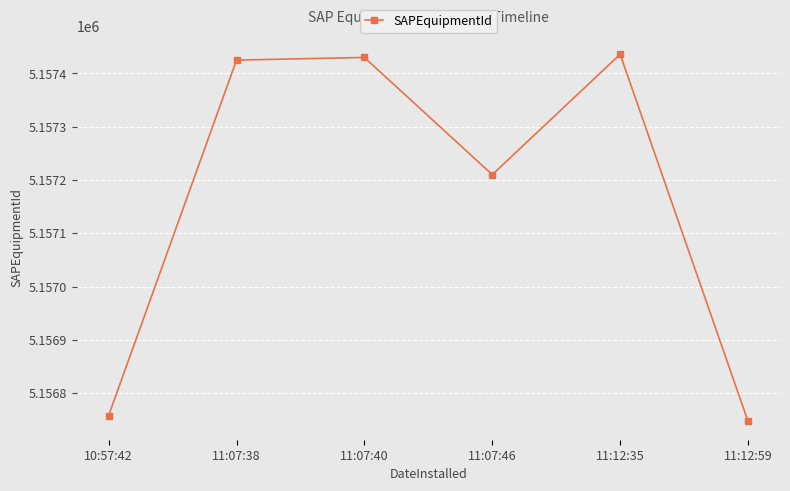

What is the maximum value shown in the chart?

5157436